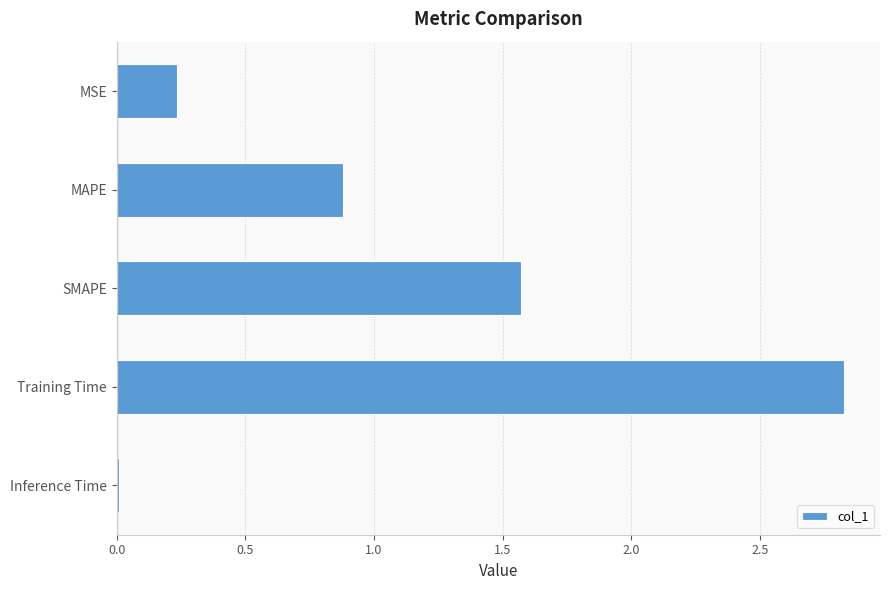

Are the bars horizontal?

Yes